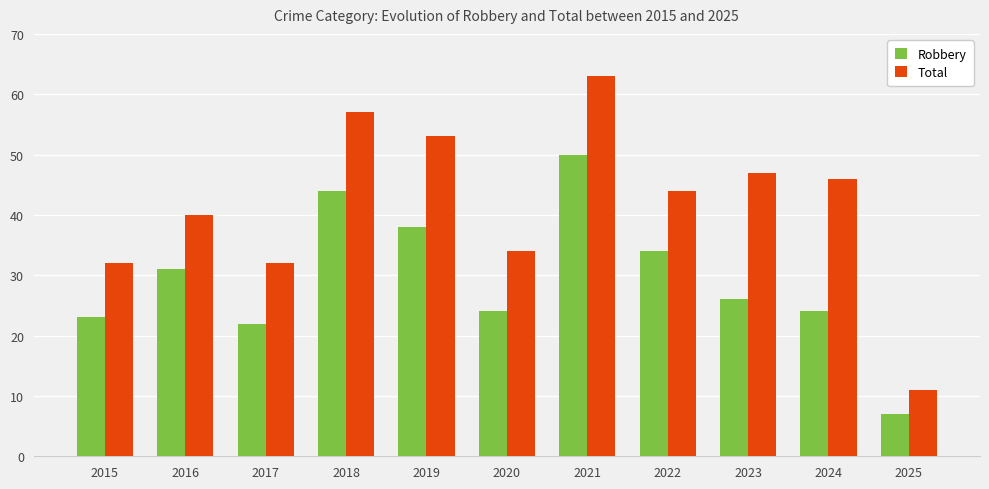

List the series in order of their peak value, highest first.

Total, Robbery